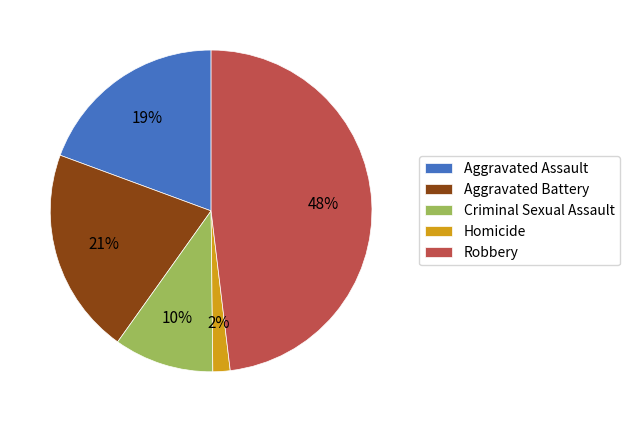

Which slice is the smallest?

Homicide